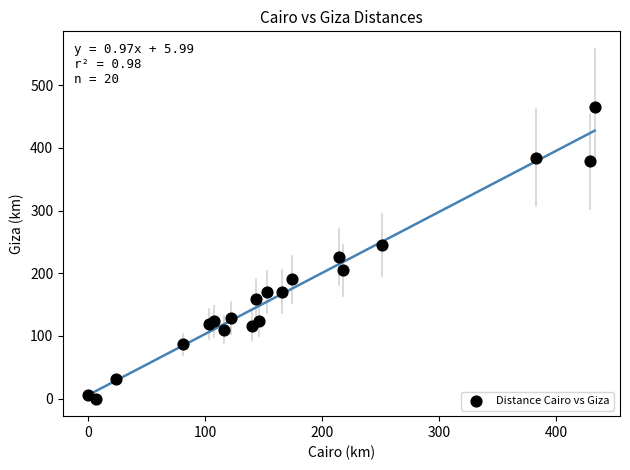

What Y value in the scatter plot is closest to 232?

225.7